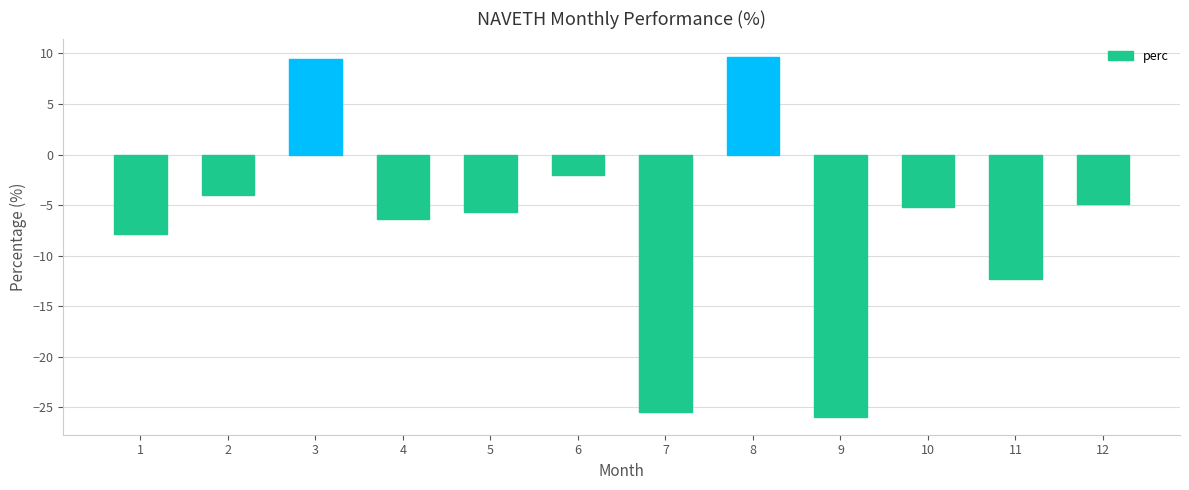

What is the average value?

-6.7